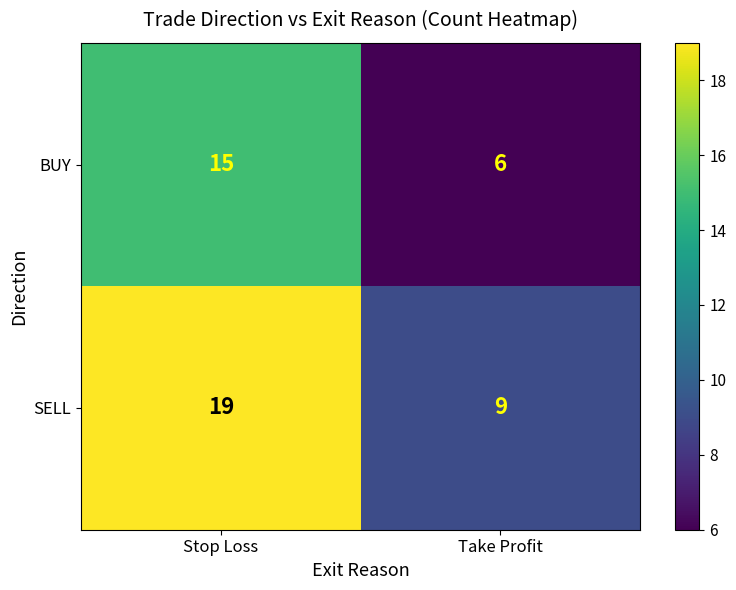

True or false: BUY has a value of 6 at Take Profit.

True